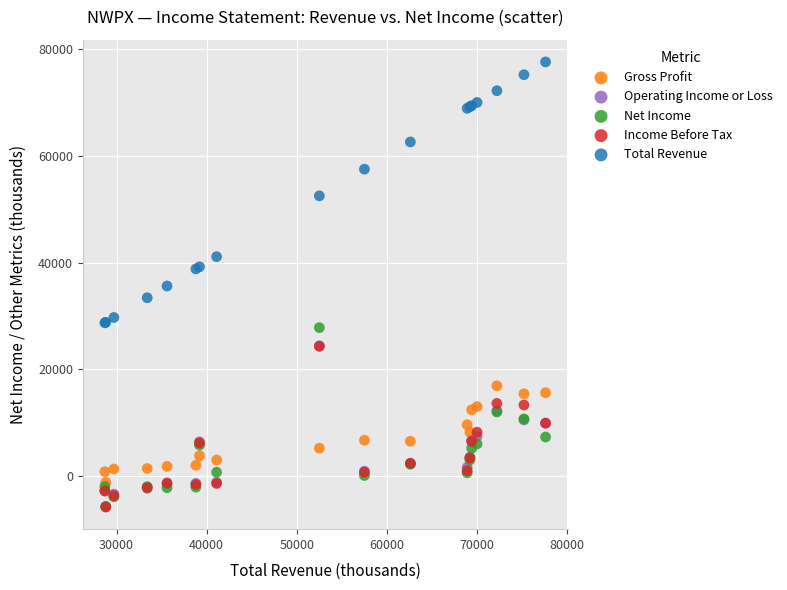

Which series contains the highest Y value?

Total Revenue